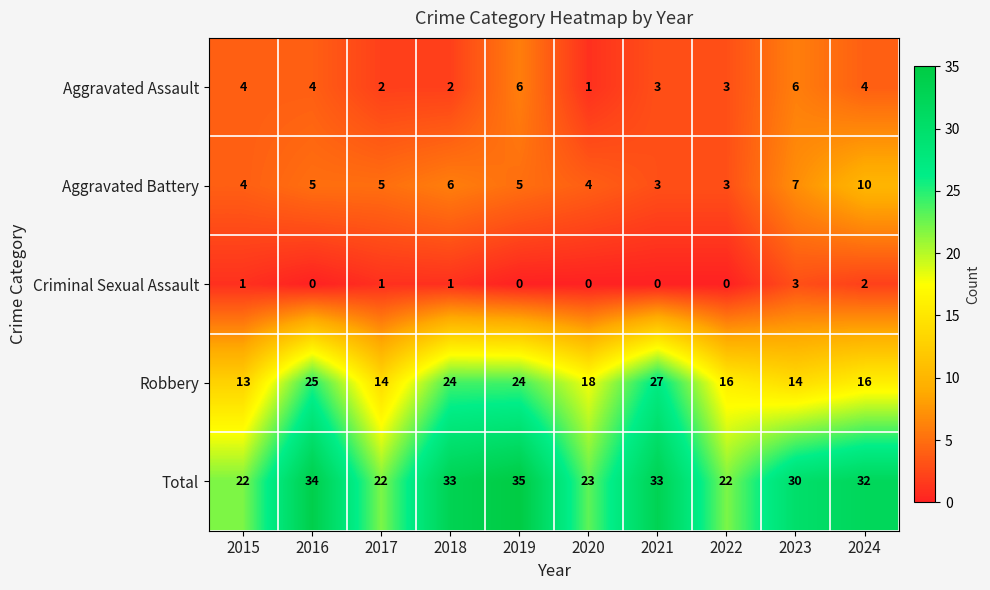

Which series has the largest range (max minus min)?

Robbery